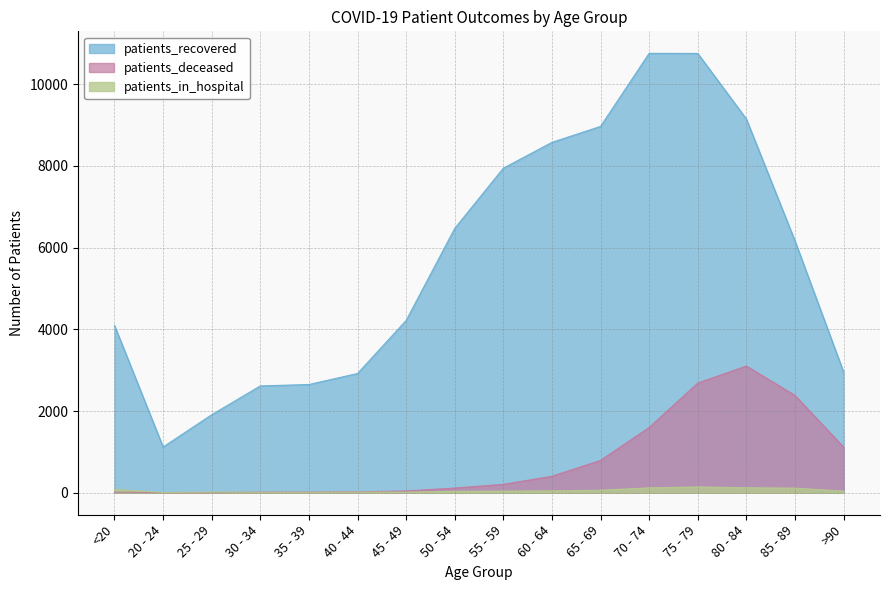

Rank the series by their maximum value, from highest to lowest.

patients_recovered, patients_deceased, patients_in_hospital